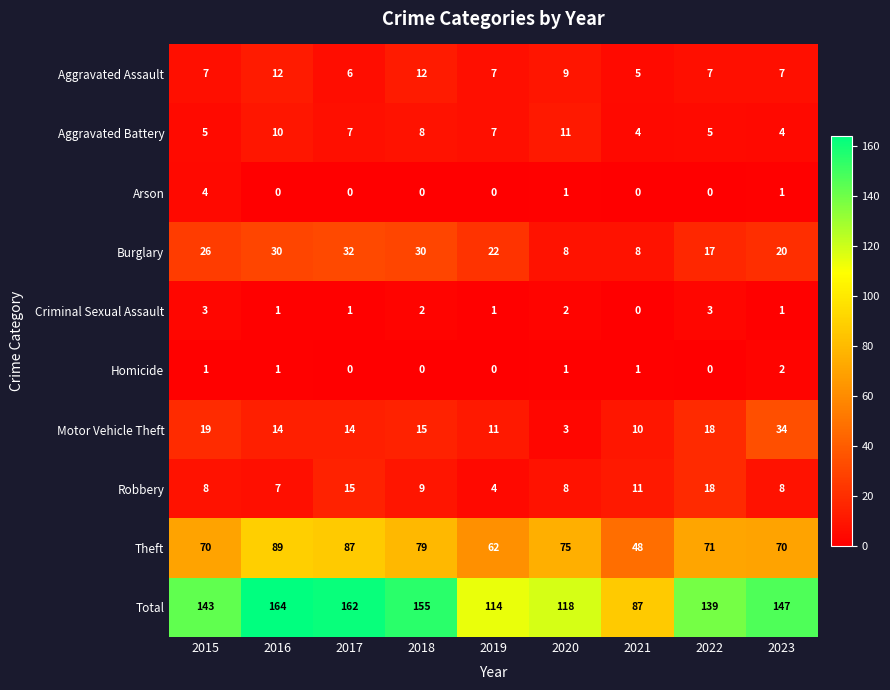

Which series has the widest spread of values?

Total